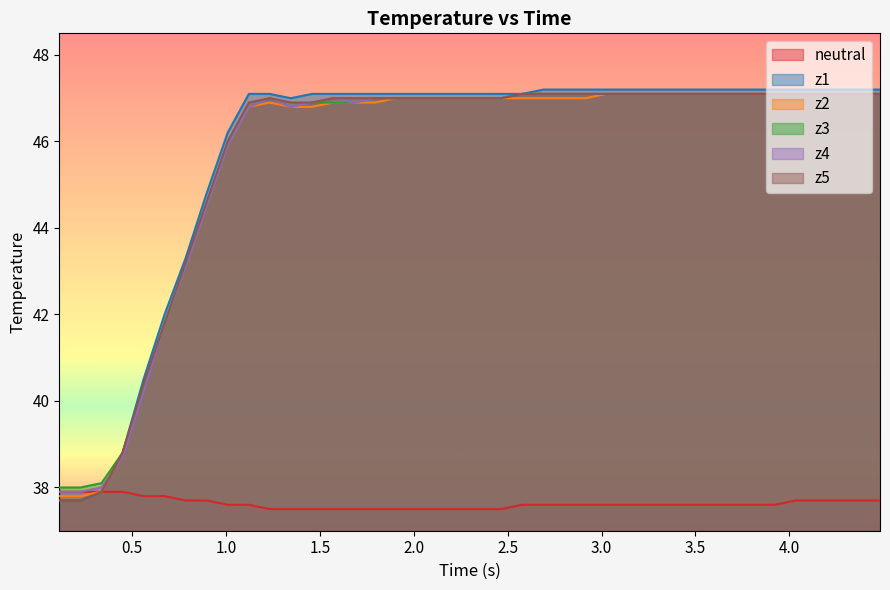

In z3, how many points are lower than both neighbors (excluding endpoints)?

1